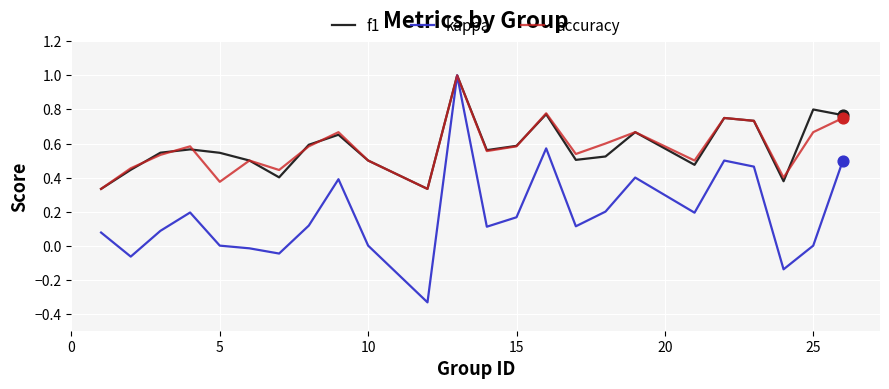

How many interior local valleys does the accuracy series have?

7